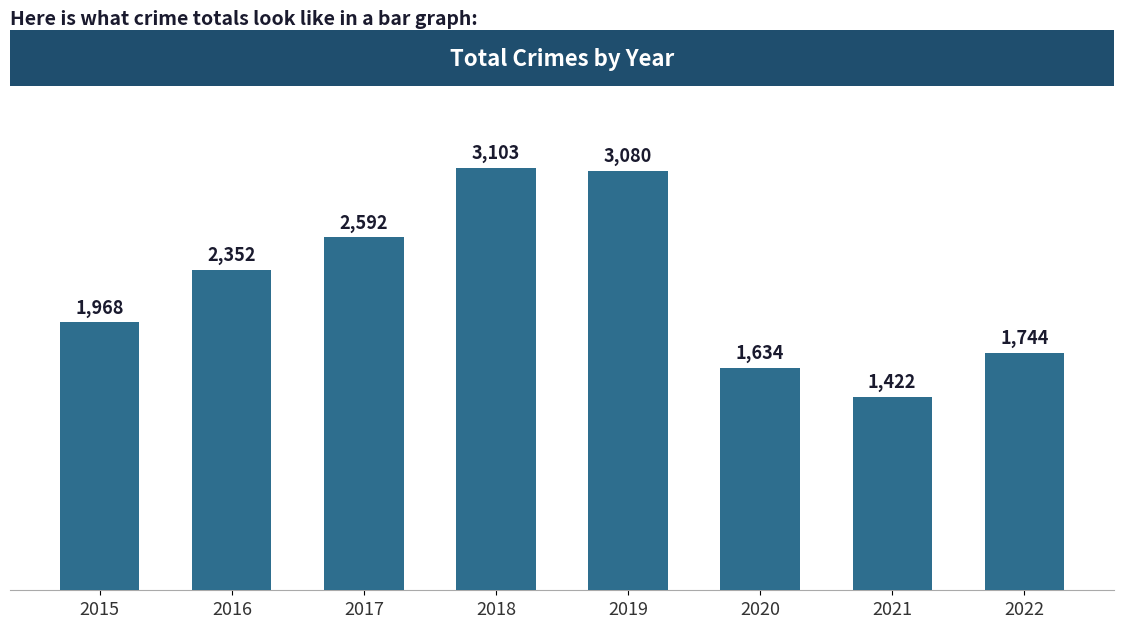

Which label corresponds to the largest value in the chart?

2018